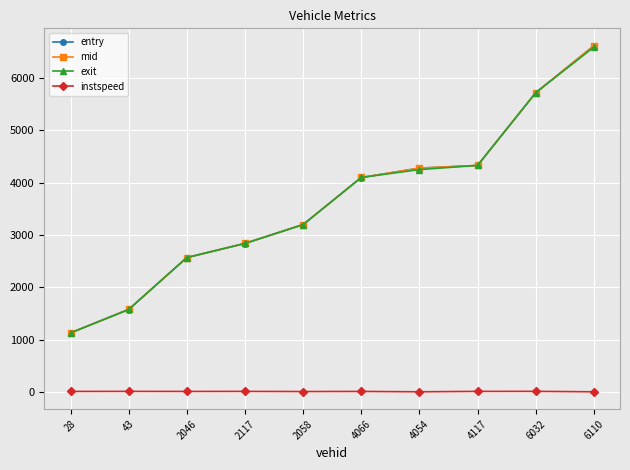

What are all the series names shown in the legend?

entry, mid, exit, instspeed